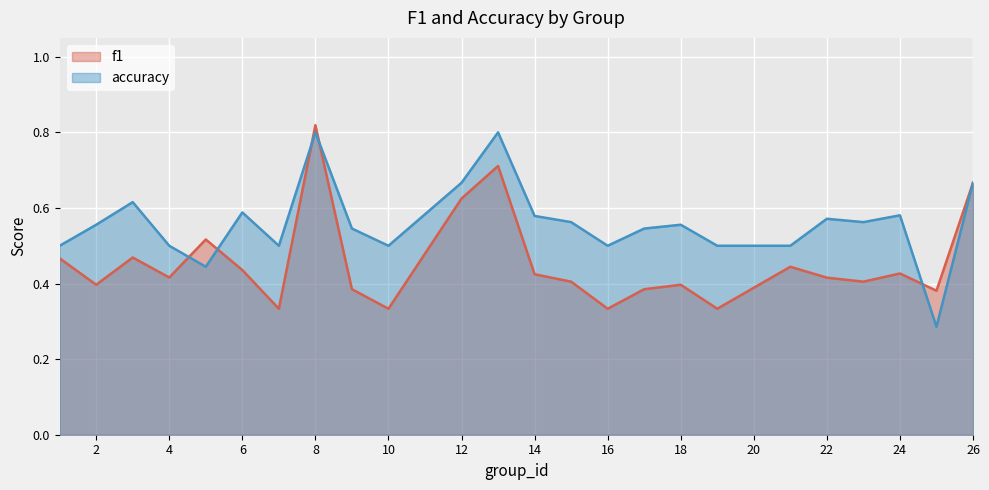

Which series has the largest total across all categories?

accuracy